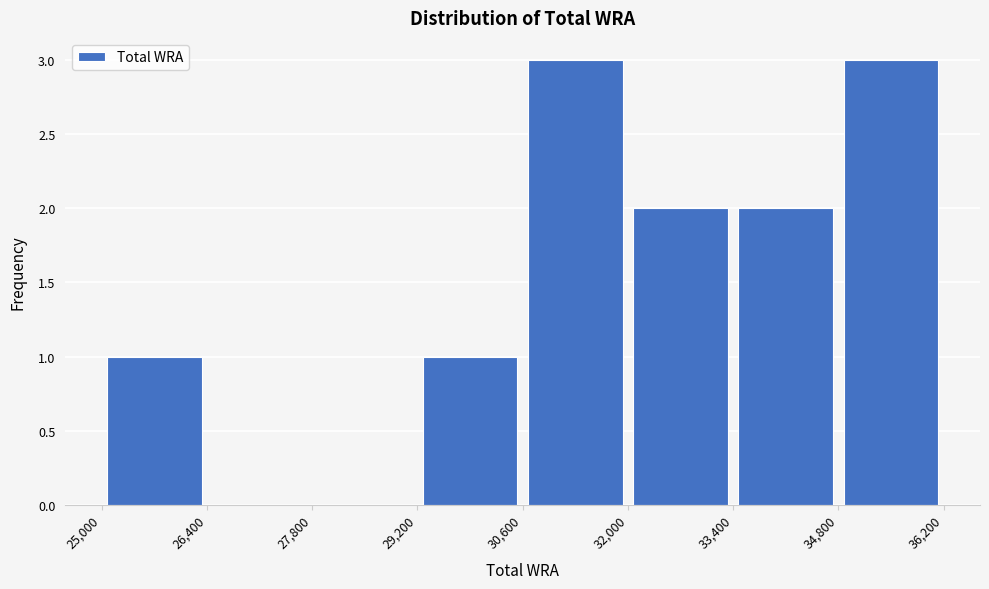

How tall is the bar that spans 25,000 to 26,400 on the x-axis? The values are not printed on the chart, so give them approximately, as read against the axis.

1